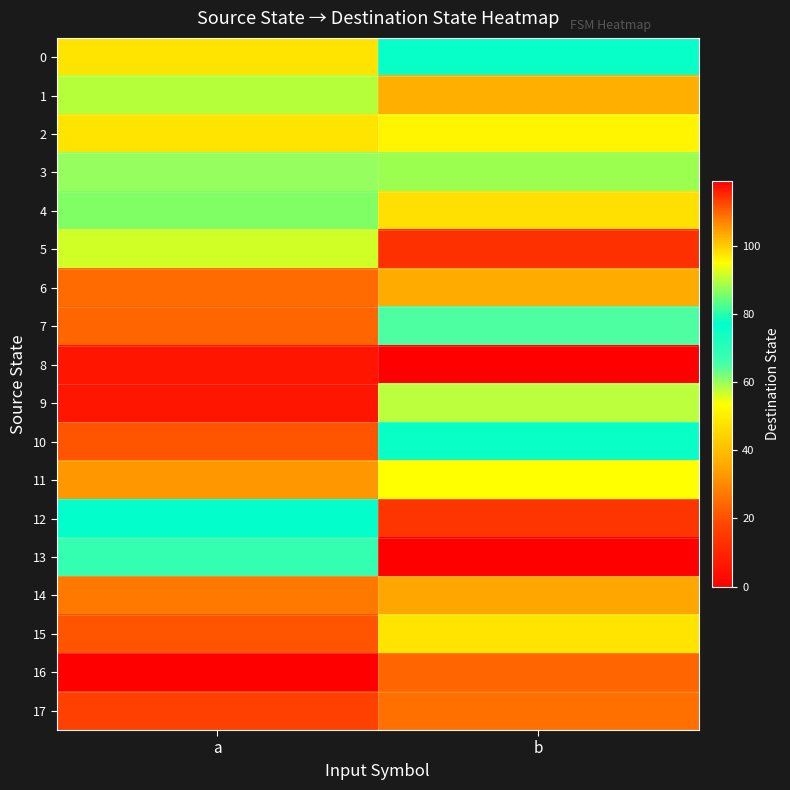

Rank the series by their maximum value, from highest to lowest.

16, 9, 14, 2, 11, 5, 1, 3, 4, 10, 12, 0, 13, 7, 15, 6, 17, 8